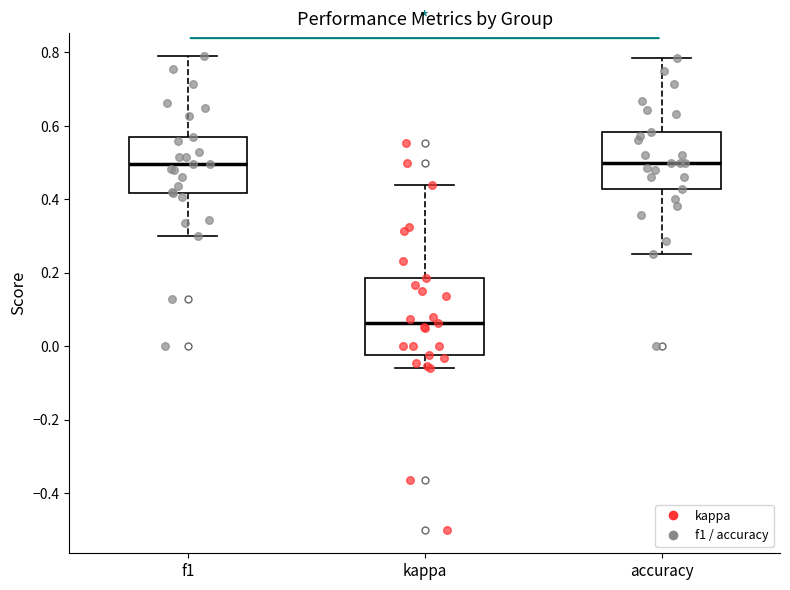

Where does the lower whisker of the box for kappa end on the y-axis? The values are not printed on the chart, so give them approximately, as read against the axis.

-0.06